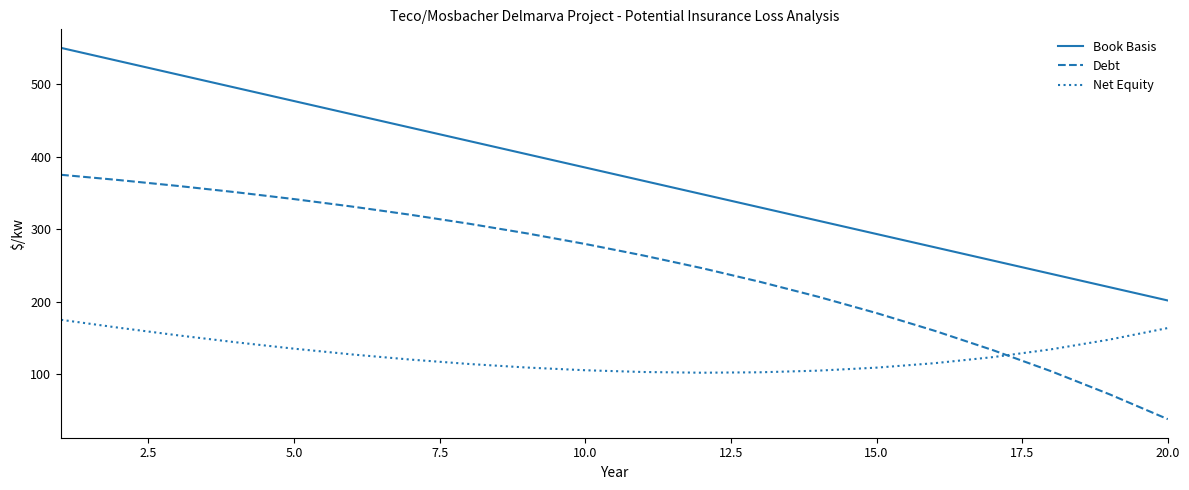

Which series has the largest range (max minus min)?

Book Basis